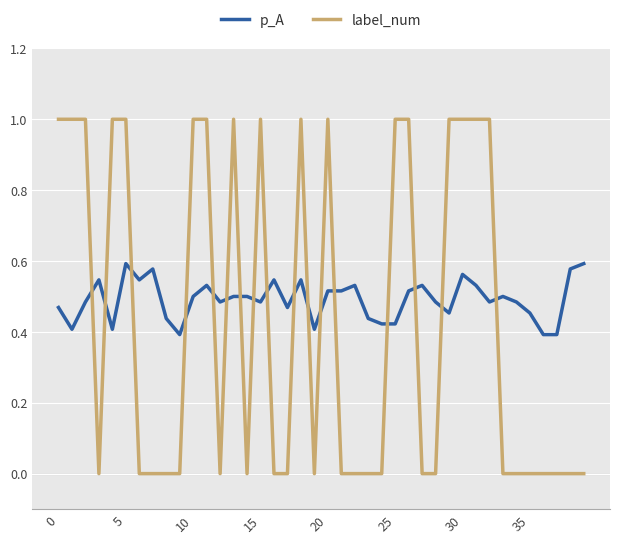

Which series has the widest spread of values?

label_num